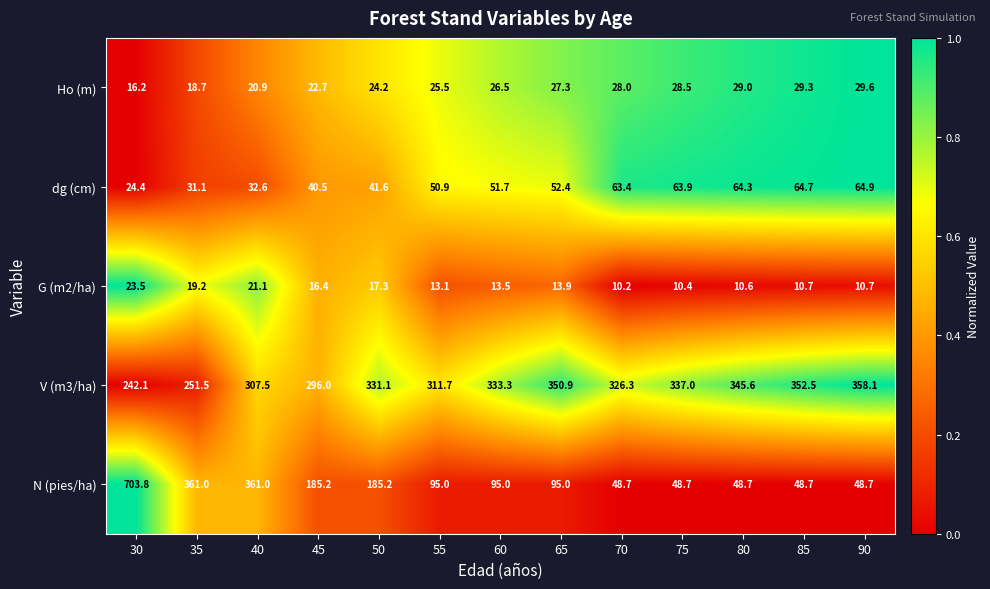

What is the average value of the G (m2/ha) series?

14.7